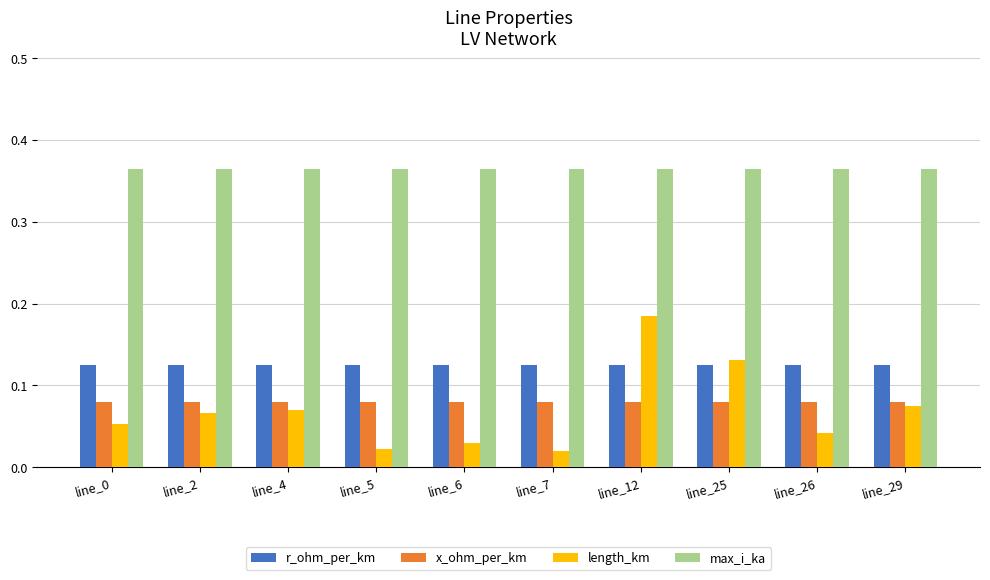

Rank the series at line_5 from highest to lowest value.

max_i_ka, r_ohm_per_km, x_ohm_per_km, length_km